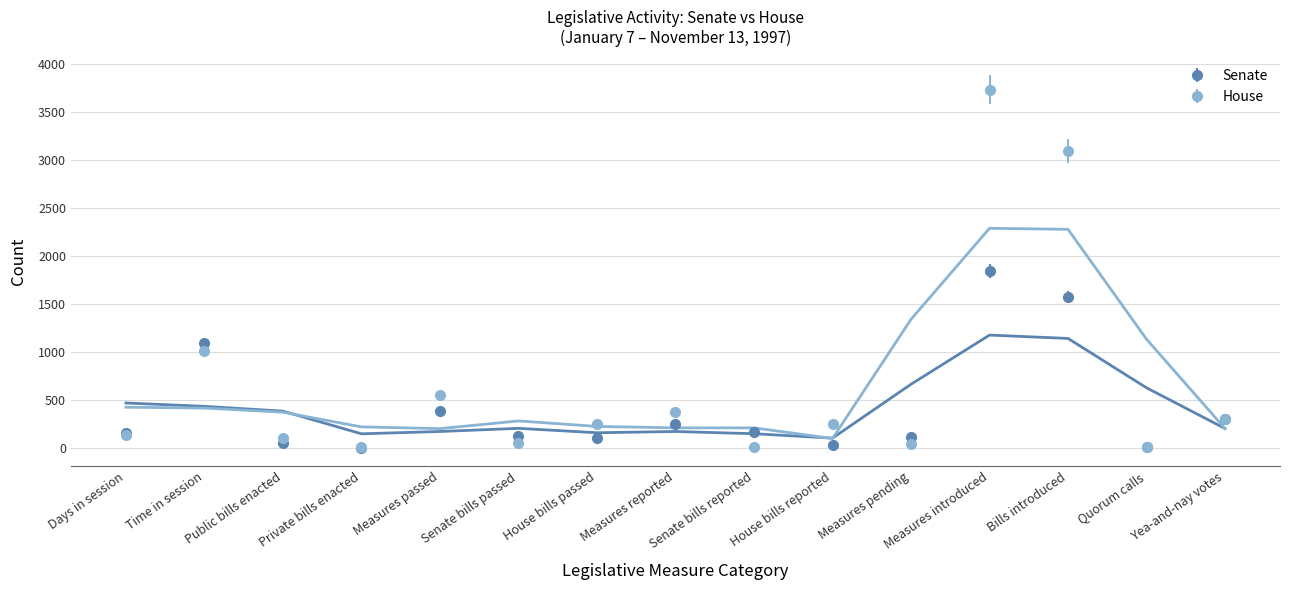

How many data points in Senate are above 153?

7